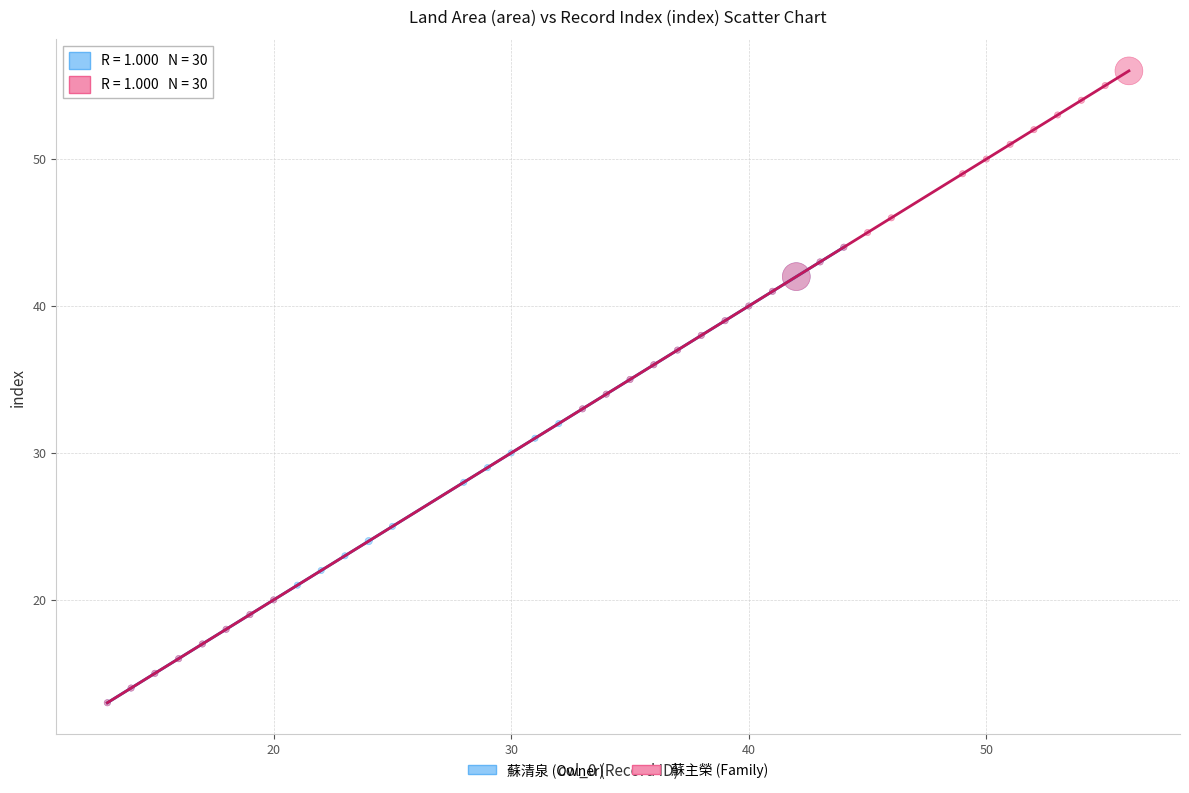

Which series has the widest spread of Y values?

蘇主榮 (Family)